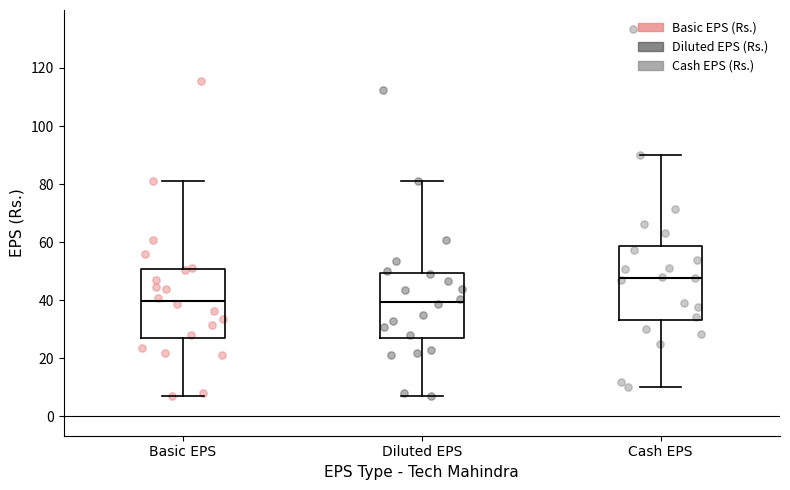

Which box has the highest median line?

Cash EPS